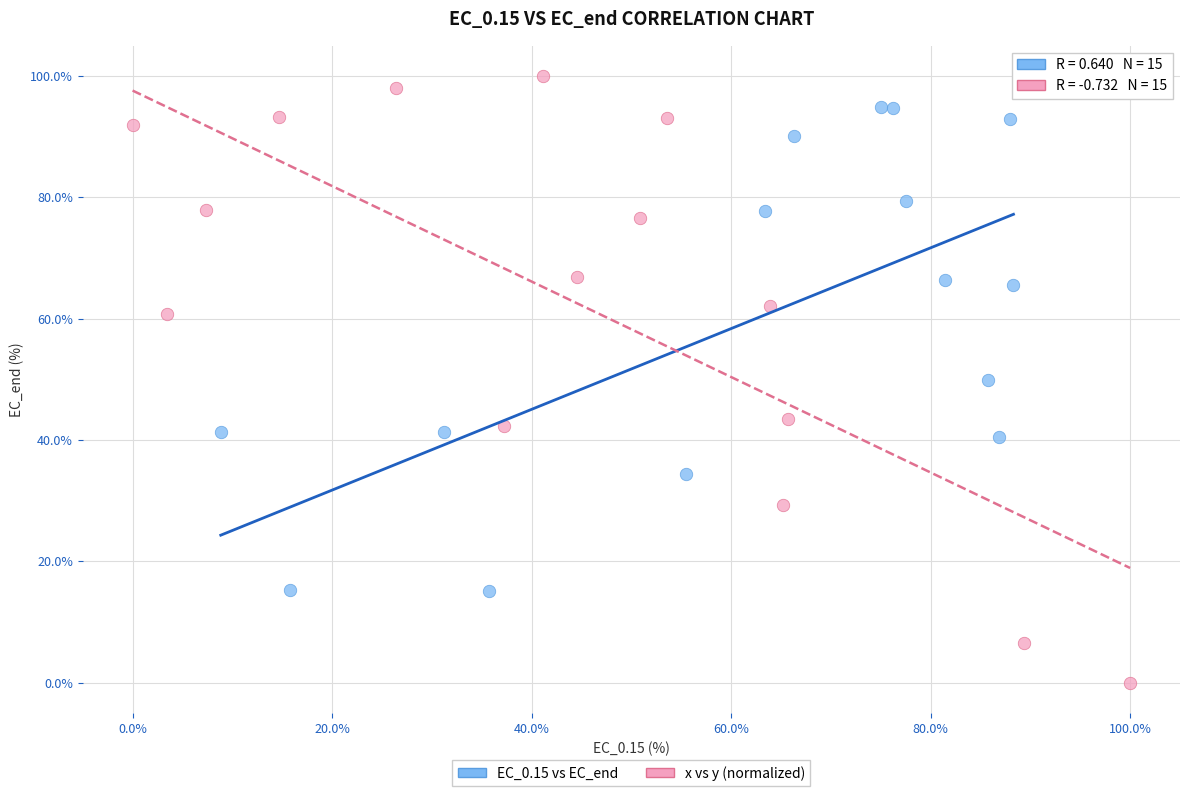

Which series contains the lowest Y value?

x vs y (normalized)